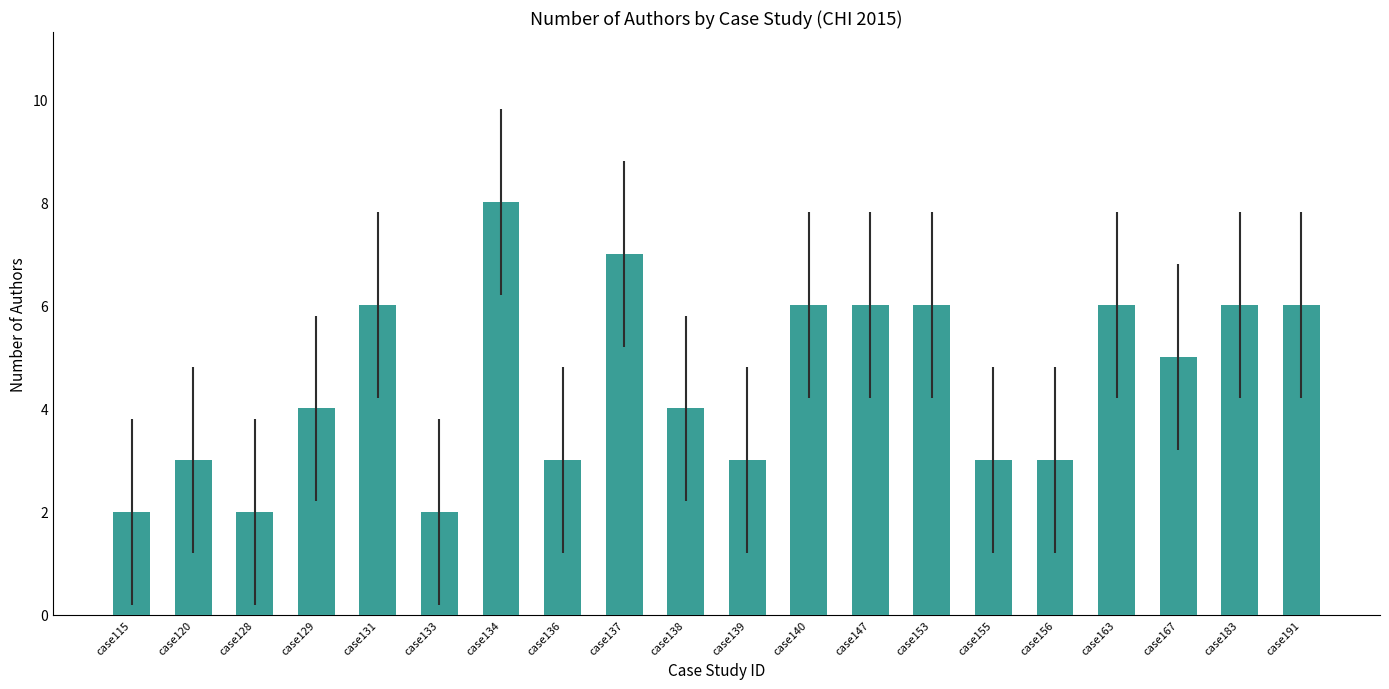

How many series are shown in this chart?

1